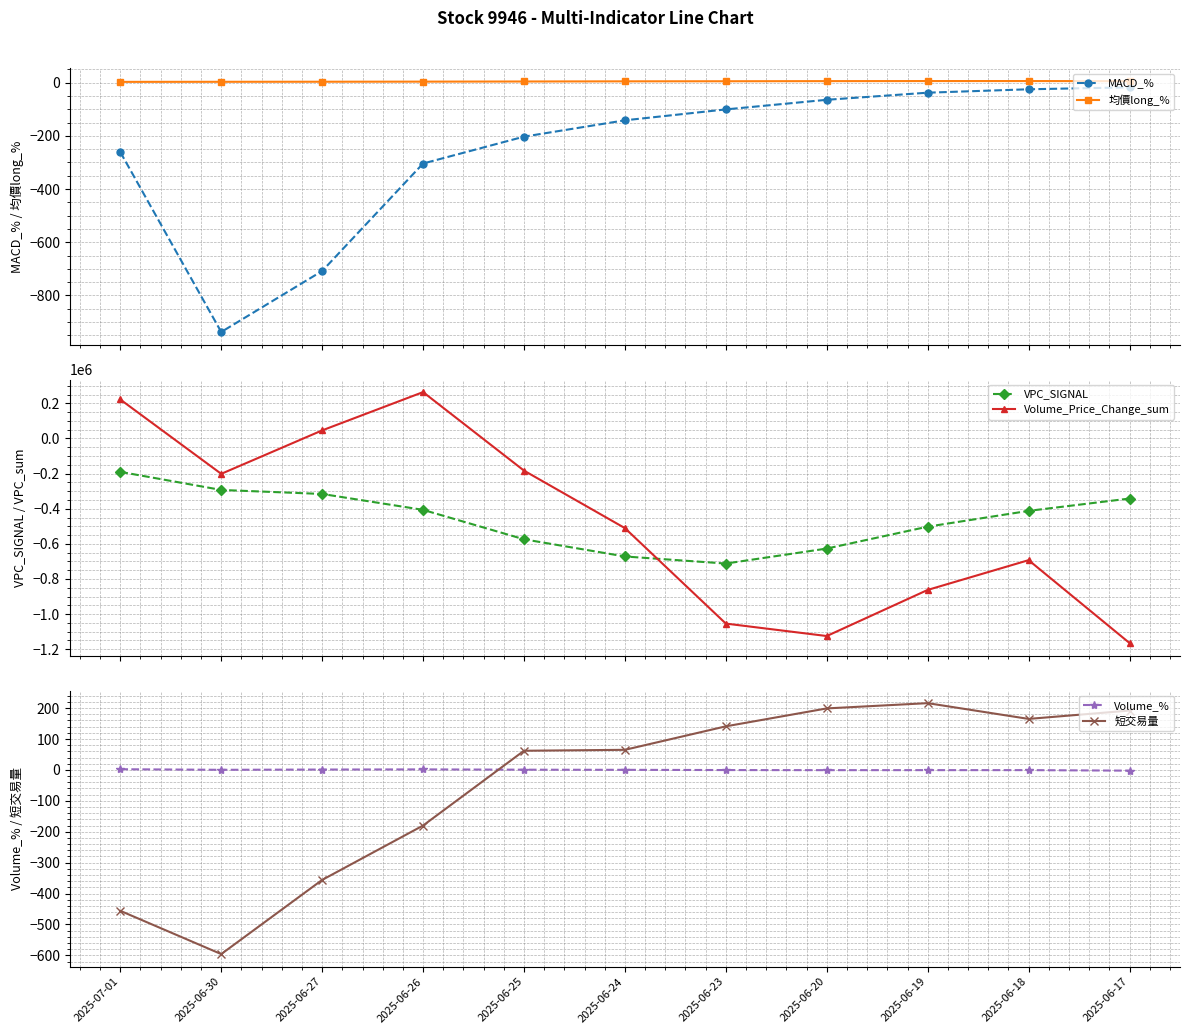

In MACD_%, how many points are lower than both neighbors (excluding endpoints)?

1